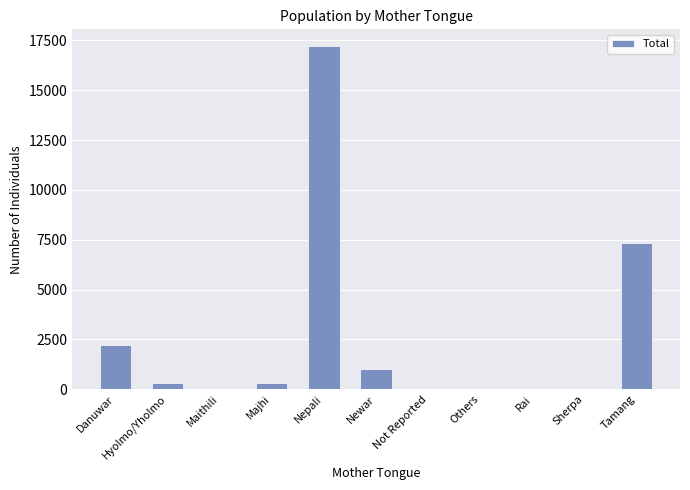

True or false: the data shows 2221 at Danuwar.

True